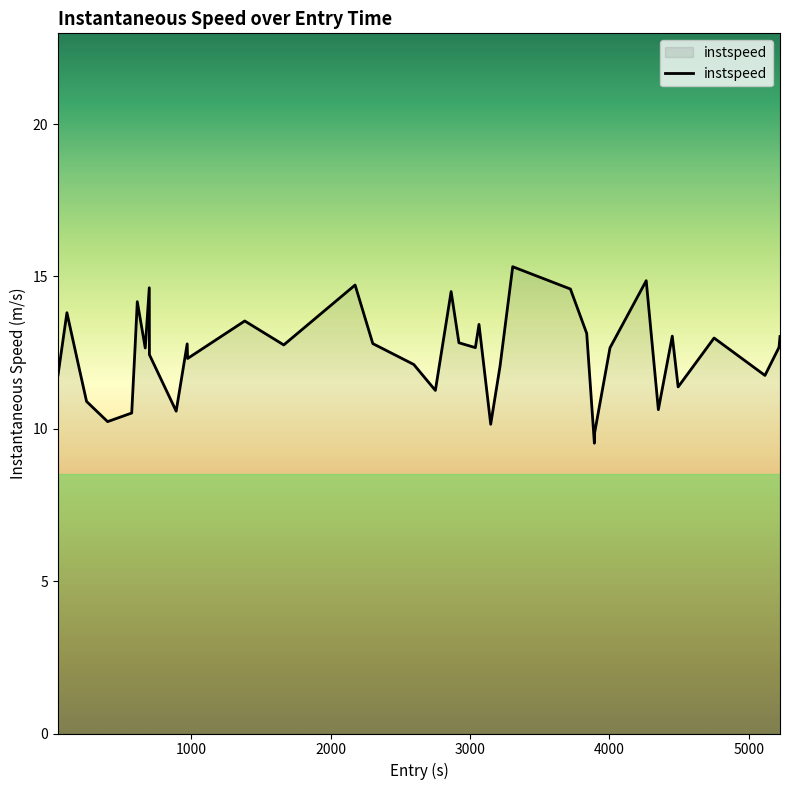

What is the greatest value displayed?

15.3